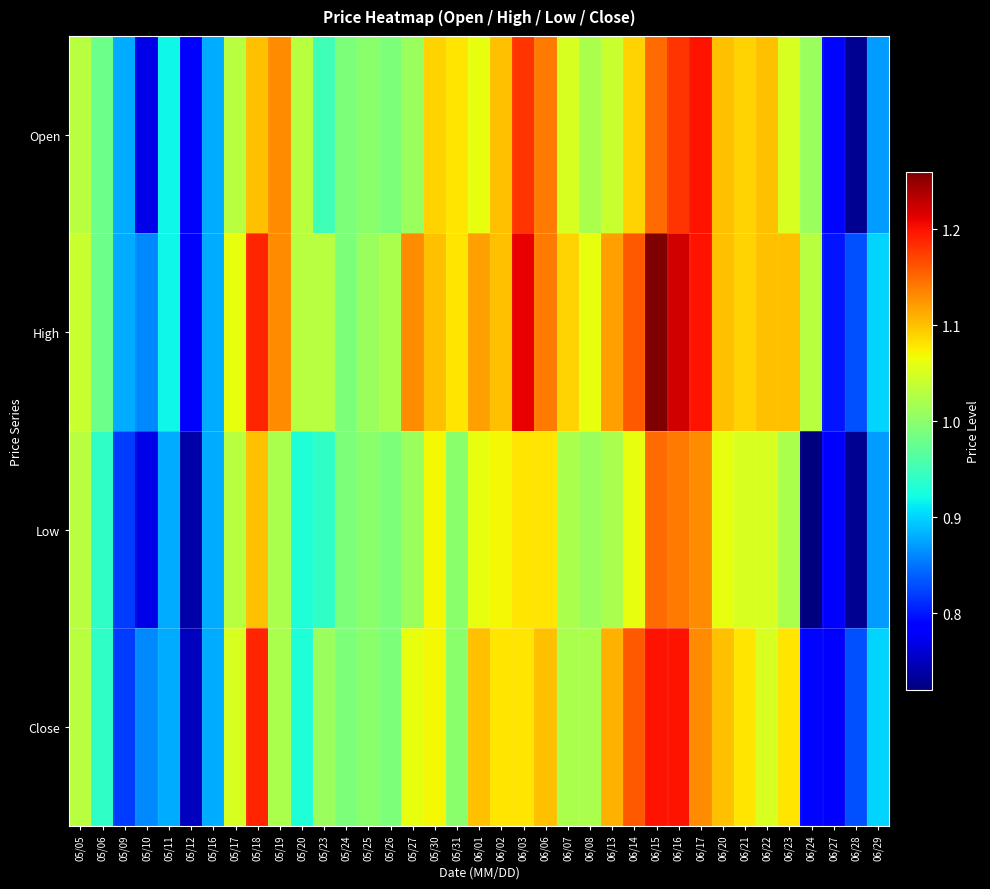

Reading right to left, what are all the values shown in this chart?

Open: 06/29=0.9	06/28=0.7	06/27=0.8	06/24=1.0	06/23=1.1	06/22=1.1	06/21=1.1	06/20=1.1	06/17=1.2	06/16=1.2	06/15=1.1	06/14=1.1	06/13=1.0	06/08=1.0	06/07=1.1	06/06=1.1	06/03=1.2	06/02=1.1	06/01=1.1	05/31=1.1	05/30=1.1	05/27=1.0	05/26=1.0	05/25=1.0	05/24=1.0	05/23=0.9	05/20=1.0	05/19=1.1	05/18=1.1	05/17=1.0	05/16=0.9	05/12=0.8	05/11=0.9	05/10=0.8	05/09=0.9	05/06=1.0	05/05=1.0
High: 06/29=0.9	06/28=0.8	06/27=0.8	06/24=1.0	06/23=1.1	06/22=1.1	06/21=1.1	06/20=1.1	06/17=1.2	06/16=1.2	06/15=1.3	06/14=1.2	06/13=1.1	06/08=1.1	06/07=1.1	06/06=1.1	06/03=1.2	06/02=1.1	06/01=1.1	05/31=1.1	05/30=1.1	05/27=1.1	05/26=1.0	05/25=1.0	05/24=1.0	05/23=1.0	05/20=1.0	05/19=1.1	05/18=1.2	05/17=1.1	05/16=0.9	05/12=0.8	05/11=0.9	05/10=0.9	05/09=0.9	05/06=1.0	05/05=1.0
Low: 06/29=0.9	06/28=0.7	06/27=0.8	06/24=0.7	06/23=1.0	06/22=1.1	06/21=1.1	06/20=1.1	06/17=1.1	06/16=1.1	06/15=1.1	06/14=1.1	06/13=1.0	06/08=1.0	06/07=1.0	06/06=1.1	06/03=1.1	06/02=1.1	06/01=1.1	05/31=1.0	05/30=1.1	05/27=1.0	05/26=1.0	05/25=1.0	05/24=1.0	05/23=0.9	05/20=0.9	05/19=1.0	05/18=1.1	05/17=1.0	05/16=0.9	05/12=0.7	05/11=0.9	05/10=0.8	05/09=0.8	05/06=0.9	05/05=1.0
Close: 06/29=0.9	06/28=0.8	06/27=0.8	06/24=0.8	06/23=1.1	06/22=1.1	06/21=1.1	06/20=1.1	06/17=1.1	06/16=1.2	06/15=1.2	06/14=1.2	06/13=1.1	06/08=1.0	06/07=1.0	06/06=1.1	06/03=1.1	06/02=1.1	06/01=1.1	05/31=1.0	05/30=1.1	05/27=1.1	05/26=1.0	05/25=1.0	05/24=1.0	05/23=1.0	05/20=0.9	05/19=1.0	05/18=1.2	05/17=1.1	05/16=0.9	05/12=0.8	05/11=0.9	05/10=0.9	05/09=0.8	05/06=0.9	05/05=1.0